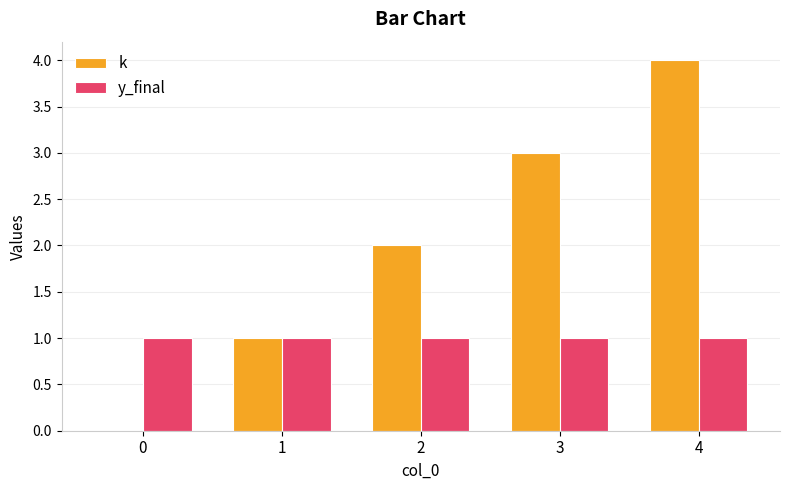

Which series changed the most between 1 and 3?

k